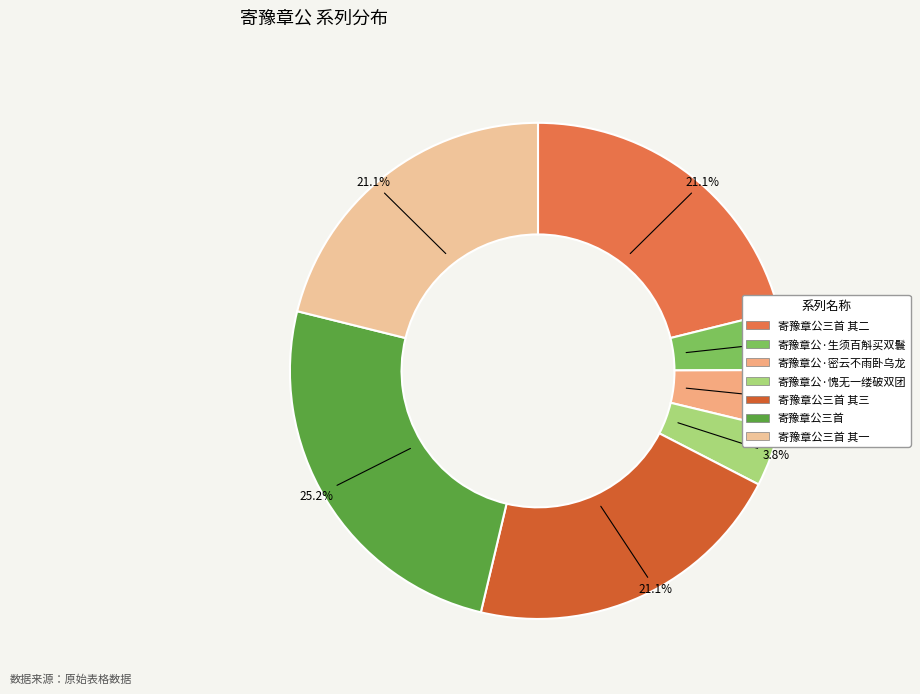

Count the number of slices in the pie.

7